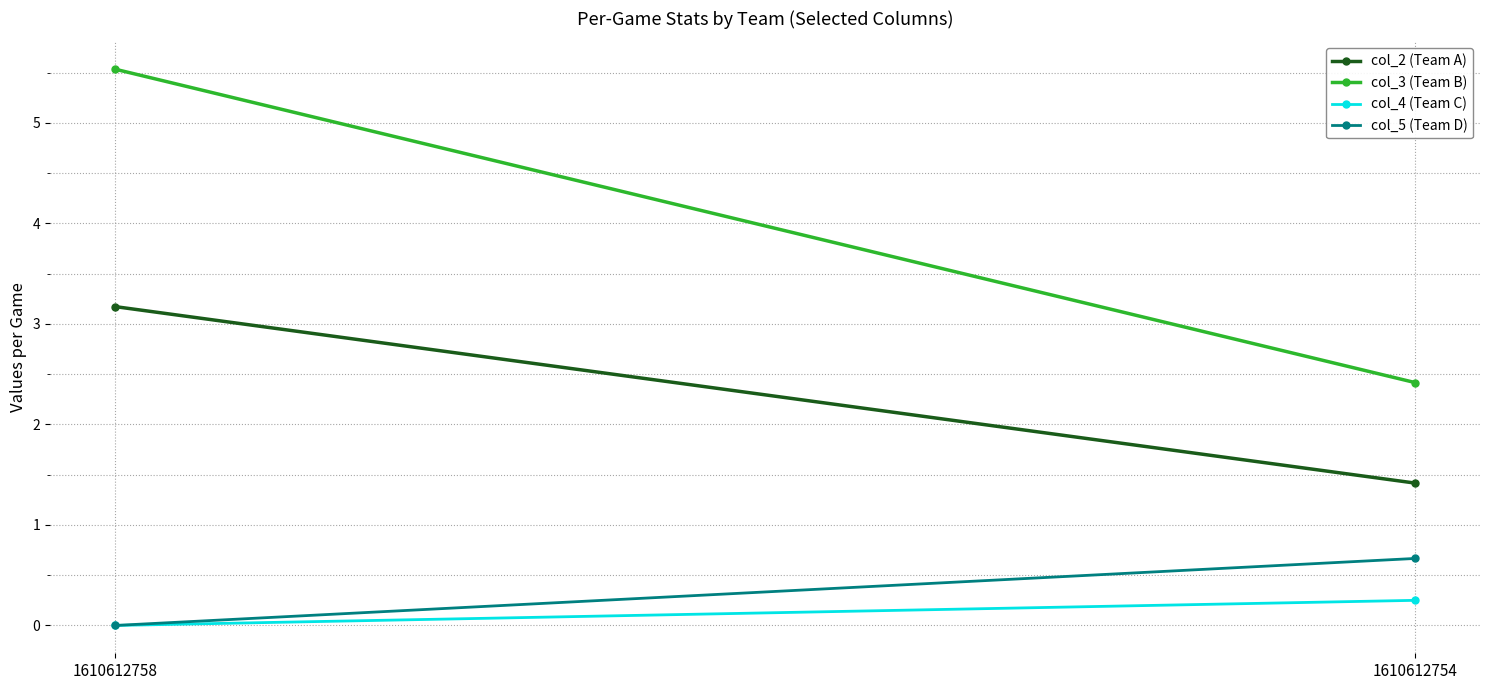

Reading right to left, extract all data points from this chart.

col_2 (Team A): 1.4	3.2
col_3 (Team B): 2.4	5.5
col_4 (Team C): 0.2	0.0
col_5 (Team D): 0.7	0.0